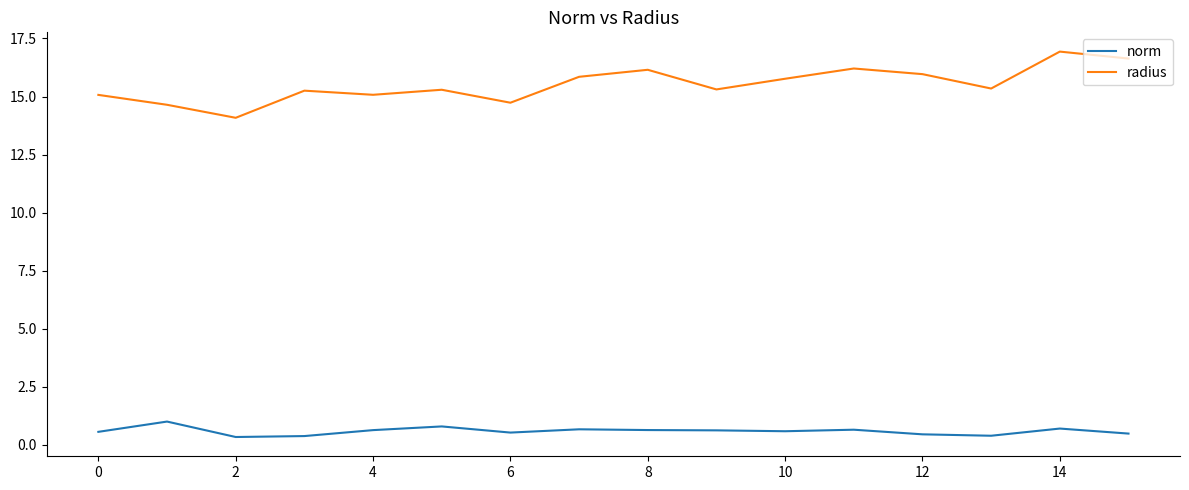

What are all the series names shown in the legend?

norm, radius